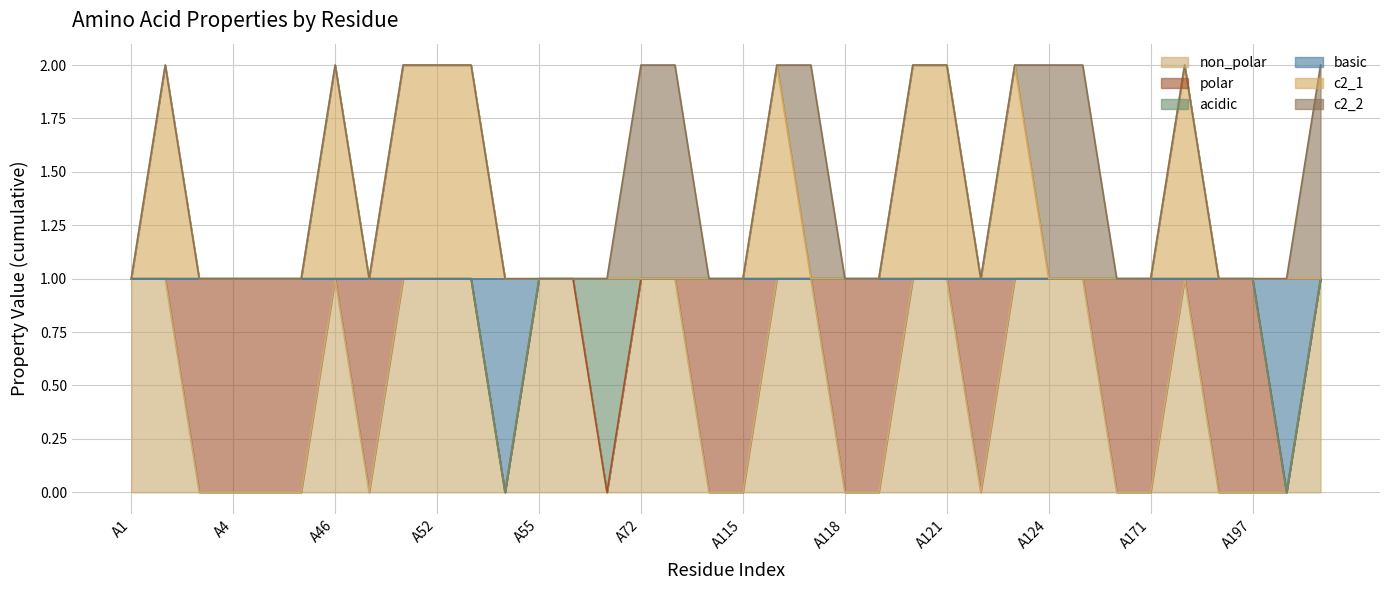

Does the chart display data point markers on the line(s)?

No